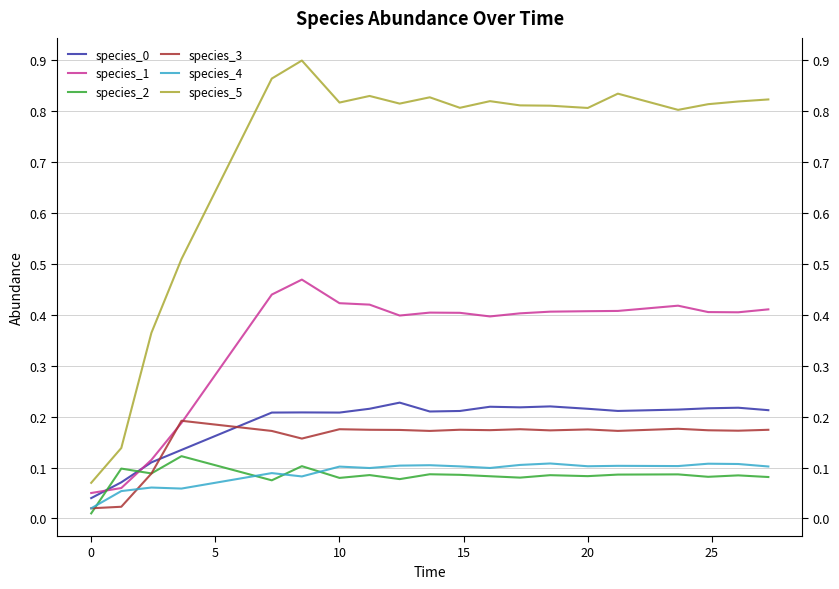

Count the number of data series in this chart.

6